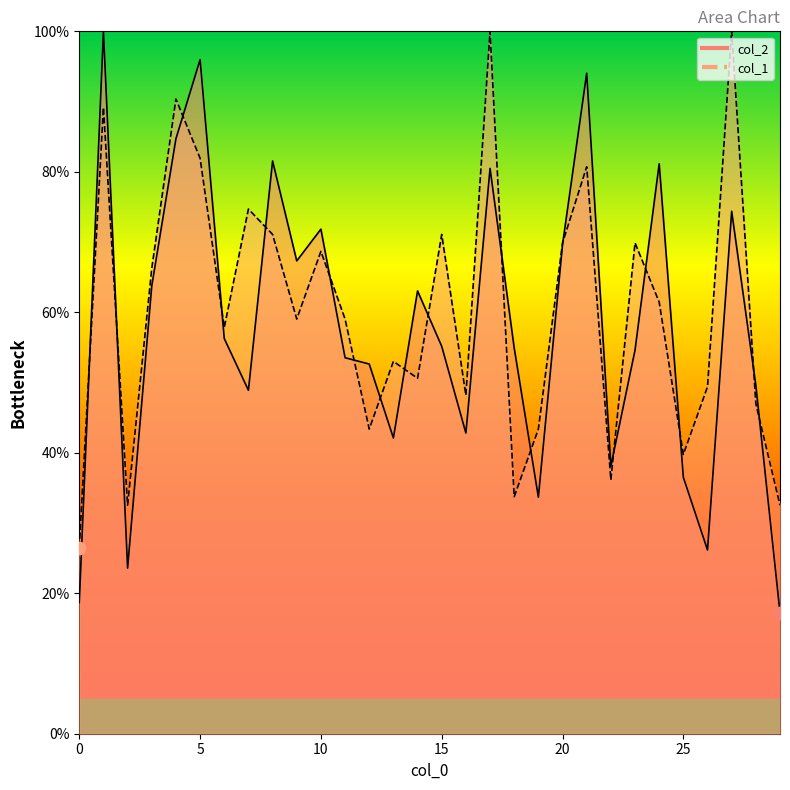

Which series has the largest total across all categories?

col_1